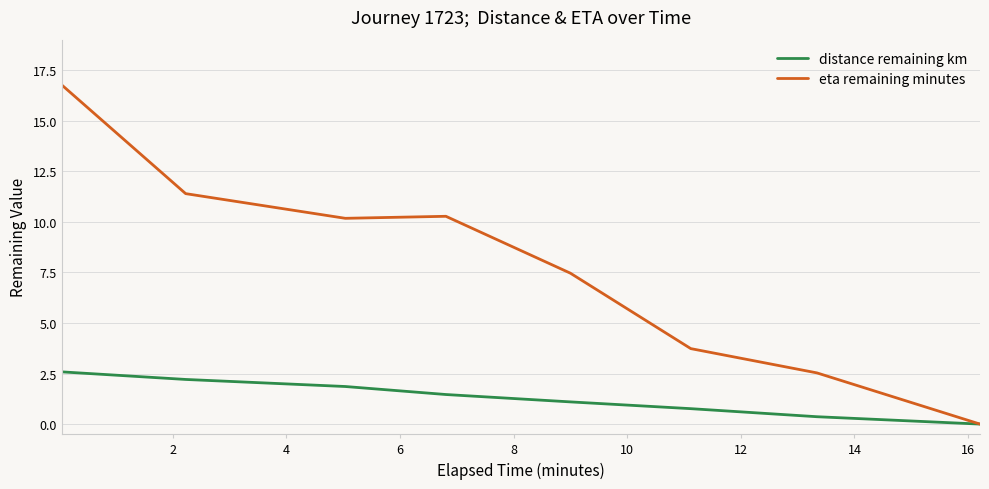

True or false: distance remaining km has more than 1 points higher than both neighbors.

False